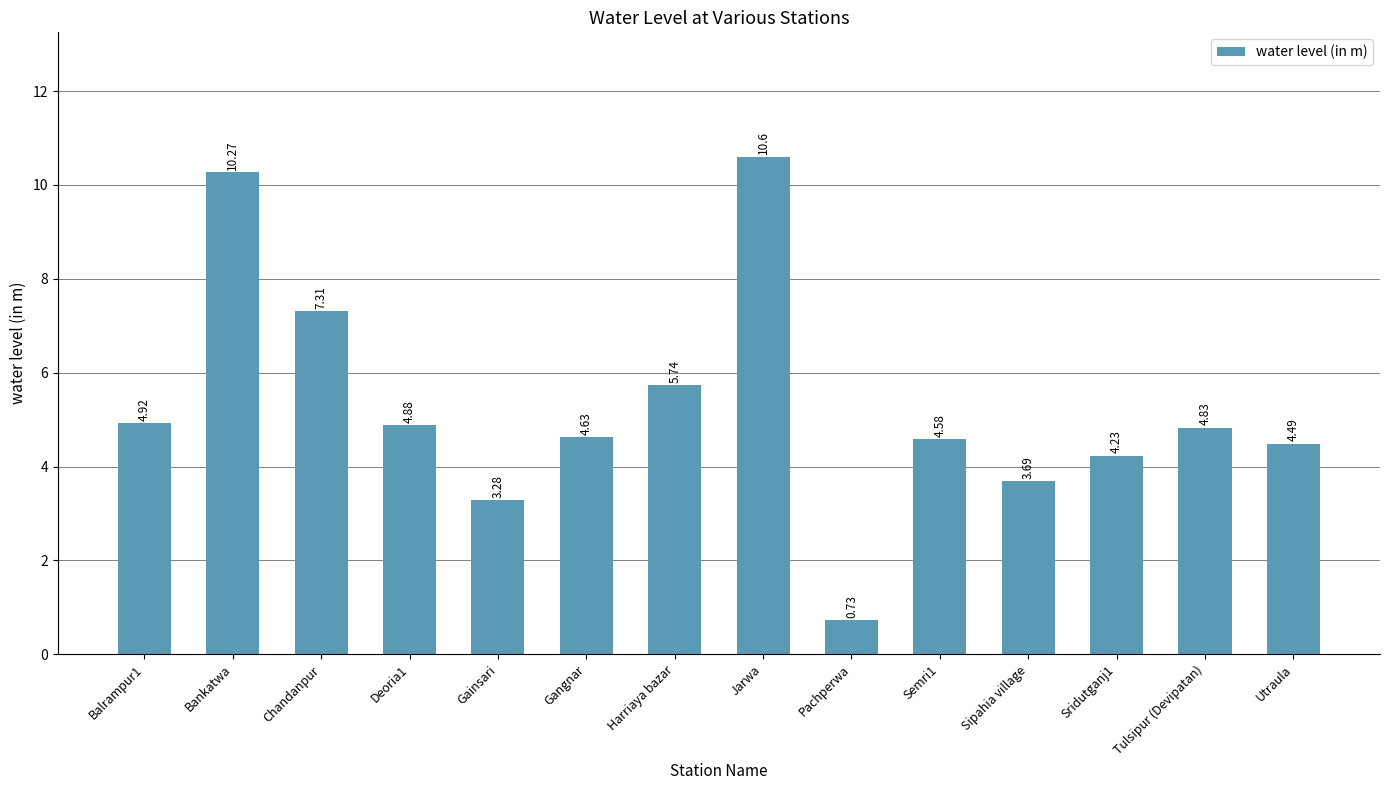

Which label corresponds to the smallest value in the chart?

Pachperwa